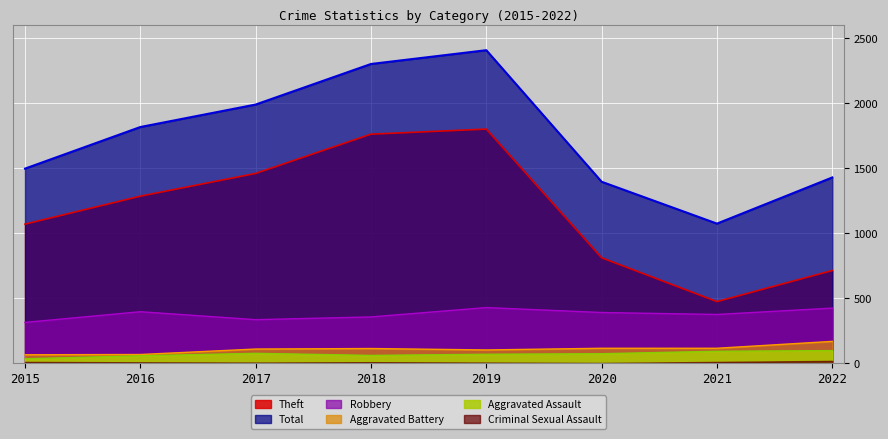

What is the value of the Robbery point at the 6th from the left?

390